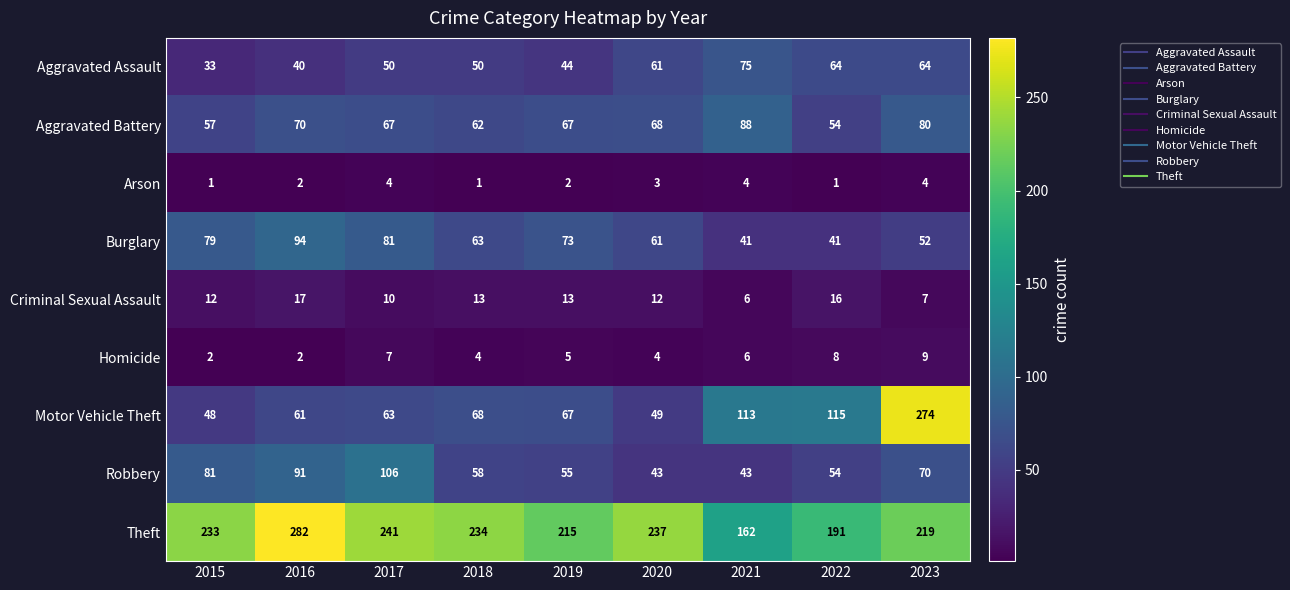

Count the number of categories in the chart.

9